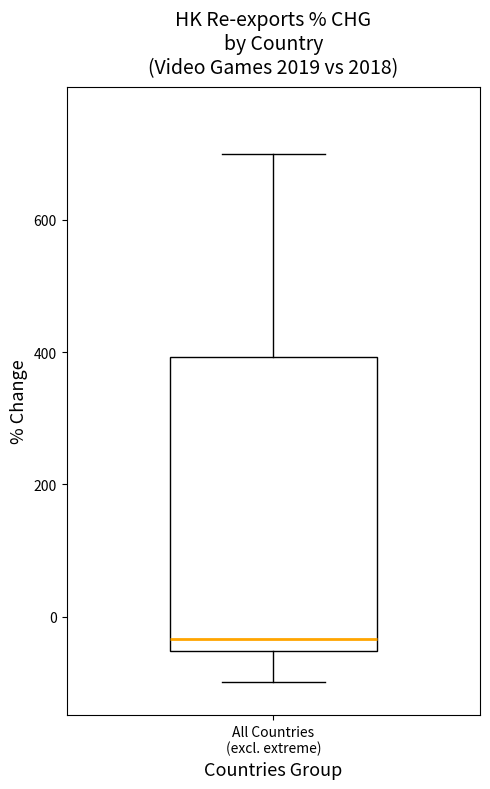

Transcribe this box plot: give where the median line is, the range the box spans, and where the two whiskers end, as read against the y-axis. The values are not printed on the chart, so give them approximately, as read against the axis.

median -40, box -60 to 400, whiskers -100 to 700